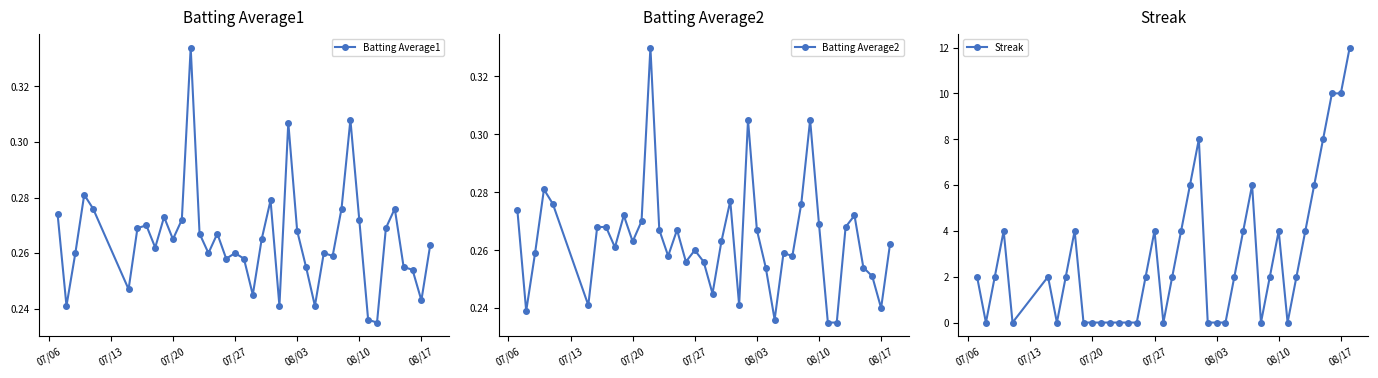

Reading left to right, transcribe all the data shown in this chart.

Batting Average1: 0.3	0.2	0.3	0.3	0.3	0.2	0.3	0.3	0.3	0.3	0.3	0.3	0.3	0.3	0.3	0.3	0.3	0.3	0.3	0.2	0.3	0.3	0.2	0.3	0.3	0.3	0.2	0.3	0.3	0.3	0.3	0.3	0.2	0.2	0.3	0.3	0.3	0.3	0.2	0.3
Batting Average2: 0.3	0.2	0.3	0.3	0.3	0.2	0.3	0.3	0.3	0.3	0.3	0.3	0.3	0.3	0.3	0.3	0.3	0.3	0.3	0.2	0.3	0.3	0.2	0.3	0.3	0.3	0.2	0.3	0.3	0.3	0.3	0.3	0.2	0.2	0.3	0.3	0.3	0.3	0.2	0.3
Streak: 2.0	0.0	2.0	4.0	0.0	2.0	0.0	2.0	4.0	0.0	0.0	0.0	0.0	0.0	0.0	0.0	2.0	4.0	0.0	2.0	4.0	6.0	8.0	0.0	0.0	0.0	2.0	4.0	6.0	0.0	2.0	4.0	0.0	2.0	4.0	6.0	8.0	10.0	10.0	12.0